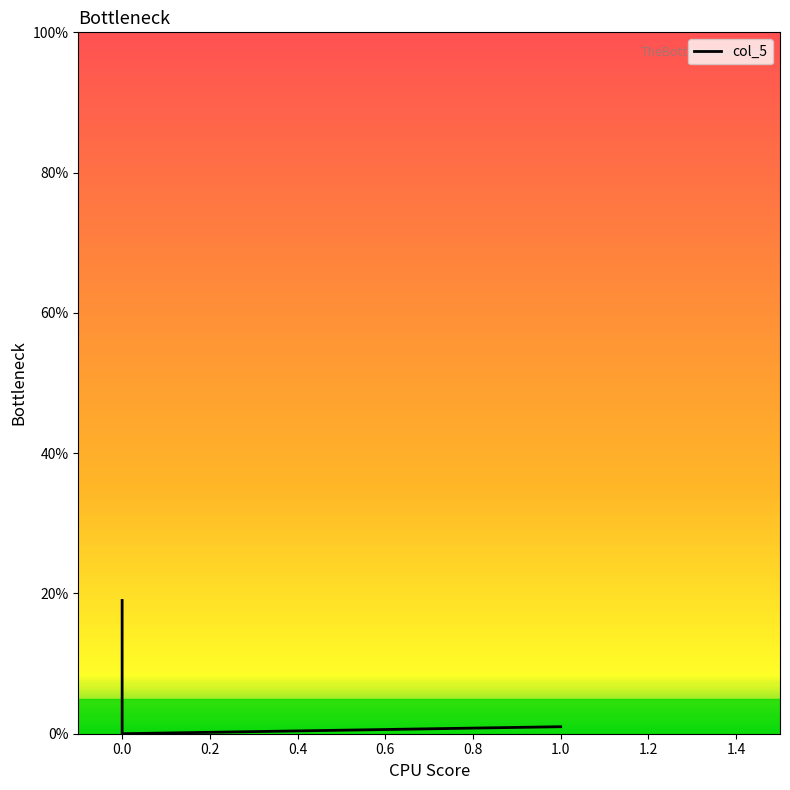

Is this an area chart (filled region under the line)?

No